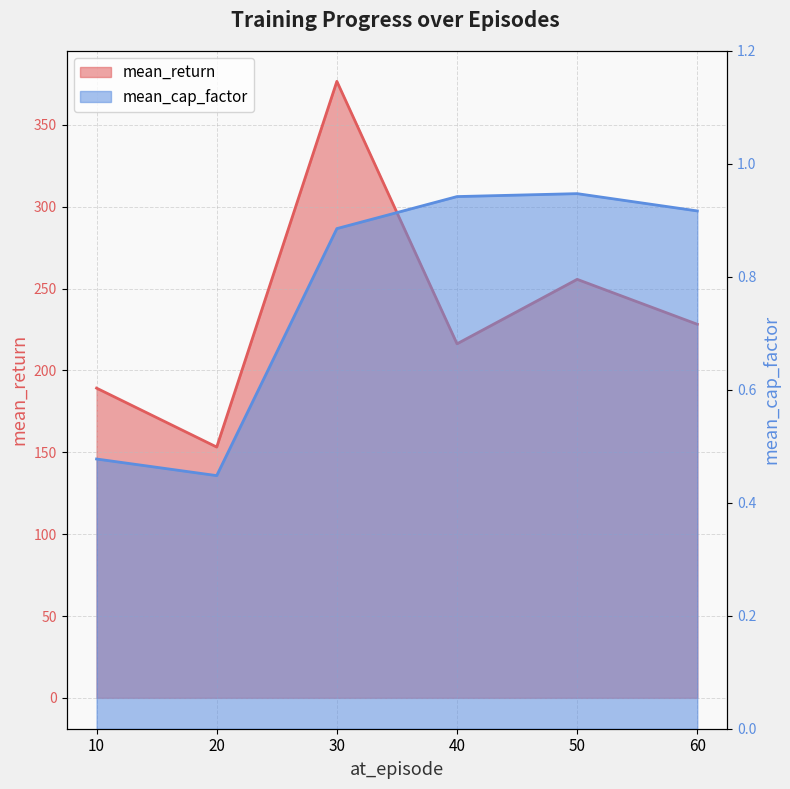

Between 50 and 60, which series saw the biggest shift?

mean_return